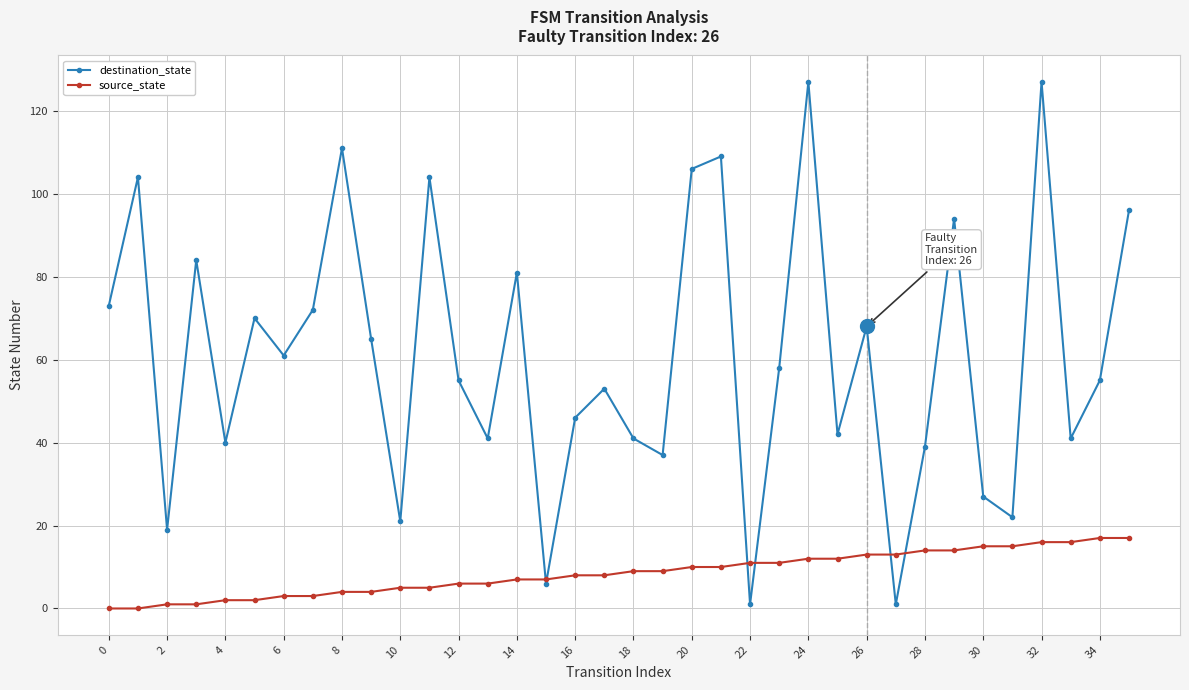

Rank the series by their maximum value, from highest to lowest.

destination_state, source_state